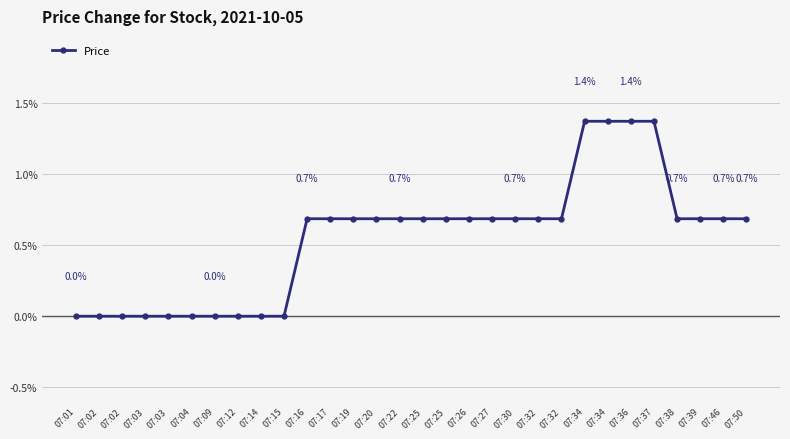

Rank the categories by value from highest to lowest.

07:34, 07:34, 07:36, 07:37, 07:16, 07:17, 07:19, 07:20, 07:22, 07:25, 07:25, 07:26, 07:27, 07:30, 07:32, 07:32, 07:38, 07:39, 07:46, 07:50, 07:01, 07:02, 07:02, 07:03, 07:03, 07:04, 07:09, 07:12, 07:14, 07:15